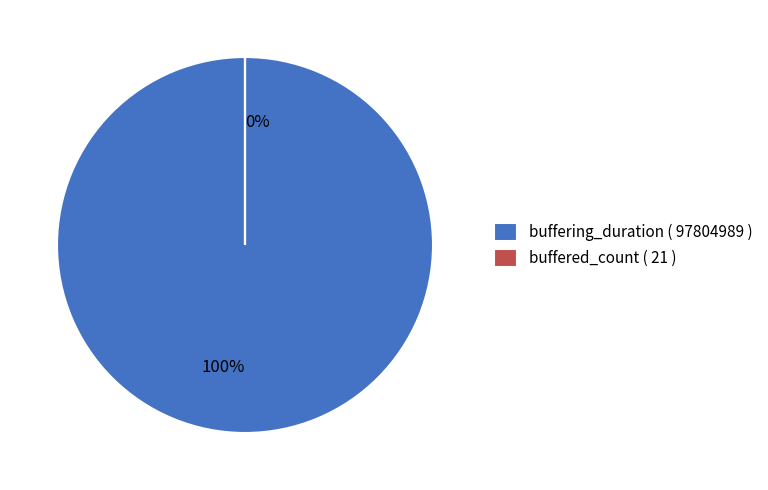

Count the number of slices in the pie.

2